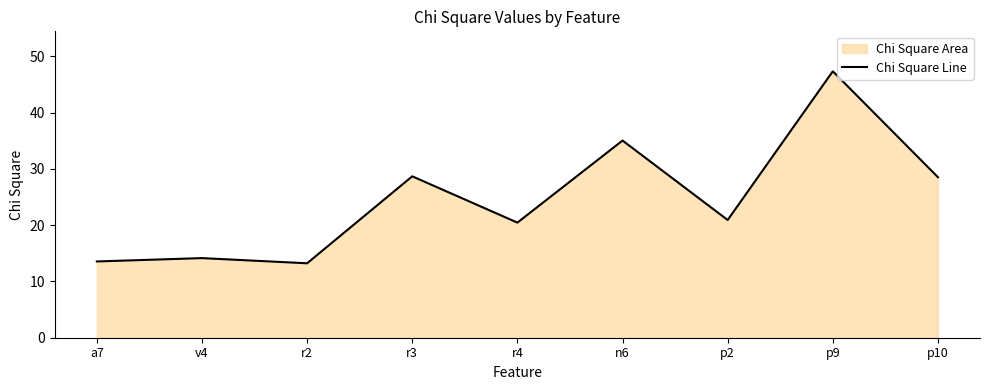

Does the chart display data point markers on the line(s)?

No